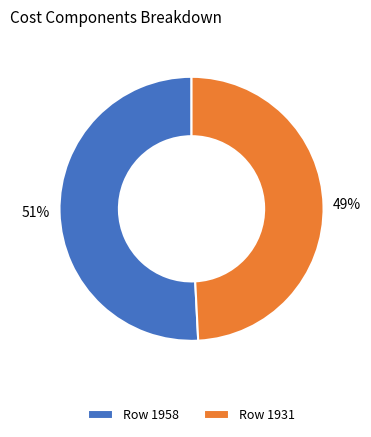

Which category accounts for the majority?

Row 1958